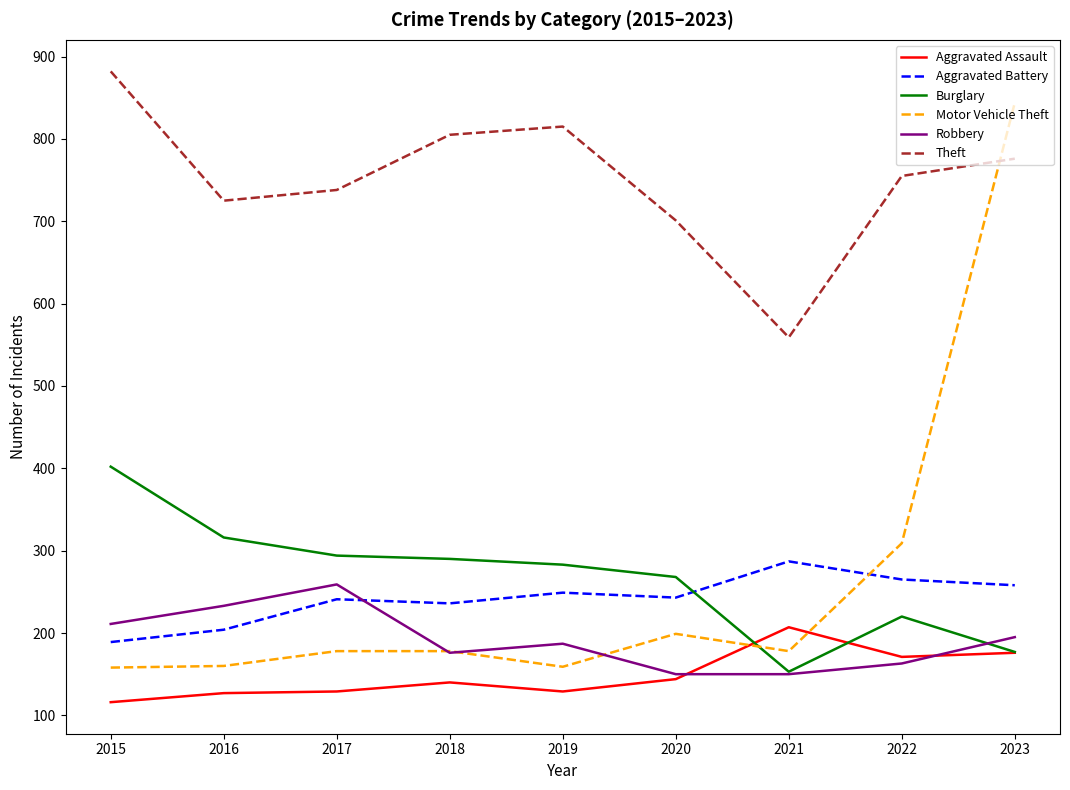

What are all the series names shown in the legend?

Aggravated Assault, Aggravated Battery, Burglary, Motor Vehicle Theft, Robbery, Theft